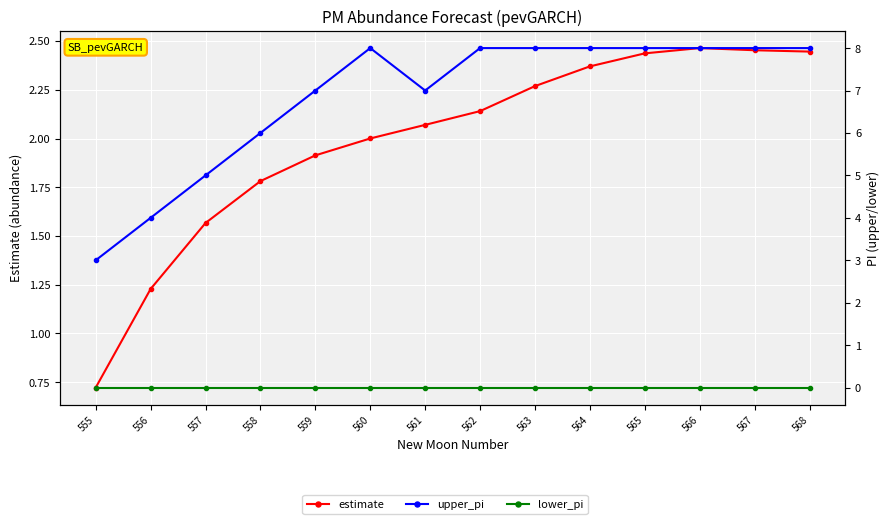

True or false: estimate has more than 0 points higher than both neighbors.

True